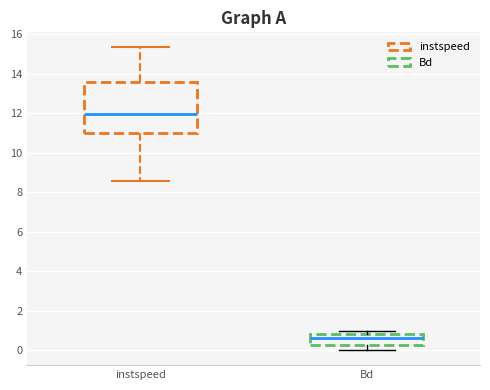

Reading left to right, transcribe this box plot: for each box, give where its median line is, the range the box spans, and where its two whiskers end, as read against the y-axis. The values are not printed on the chart, so give them approximately, as read against the axis.

instspeed: median 12.0, box 11.0 to 13.6, whiskers 8.6 to 15.4
Bd: median 0.6, box 0.2 to 0.8, whiskers 0.0 to 1.0